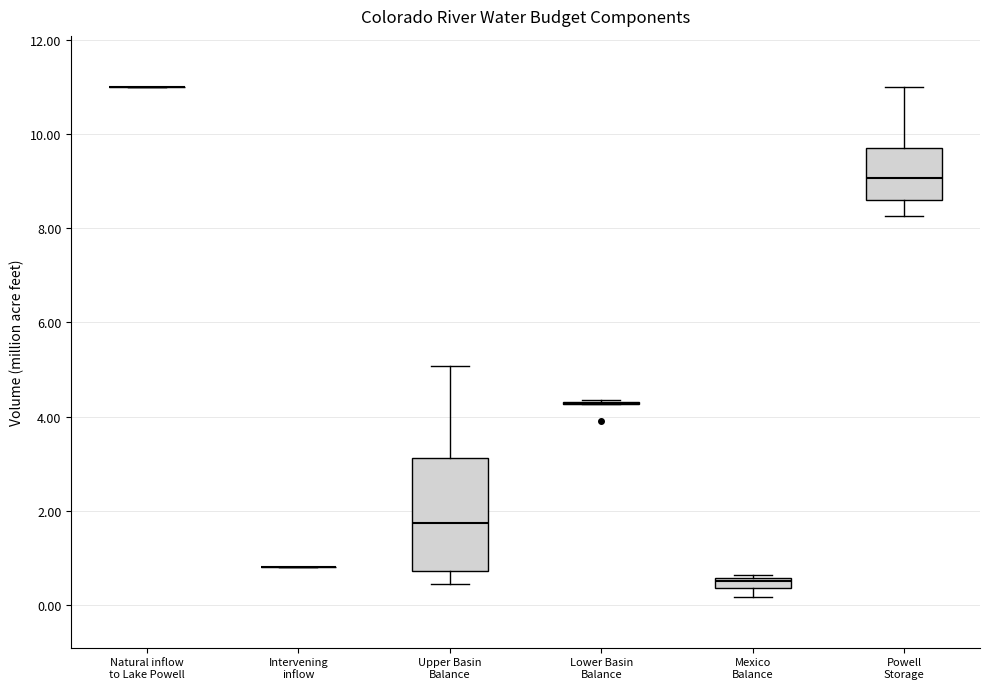

Comparing the boxes themselves (not the whiskers), which one is the tallest?

Upper Basin Balance